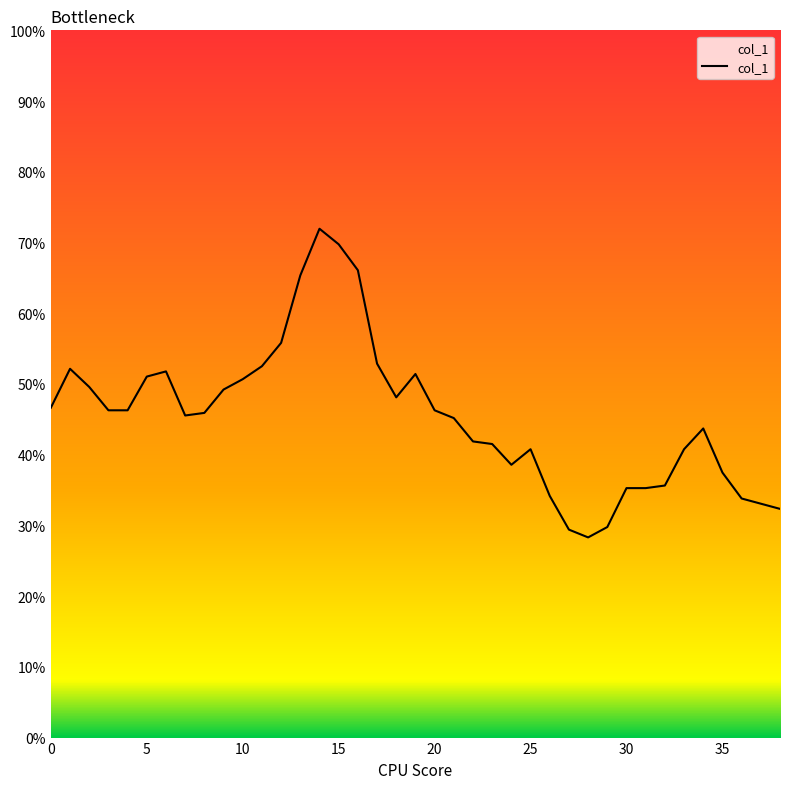

Is this an area chart (filled region under the line)?

No